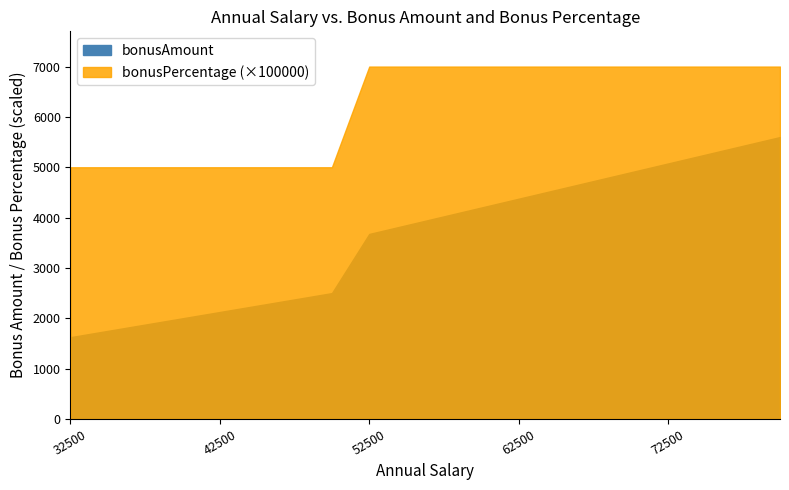

What is the average value of the bonusAmount series?

3607.5